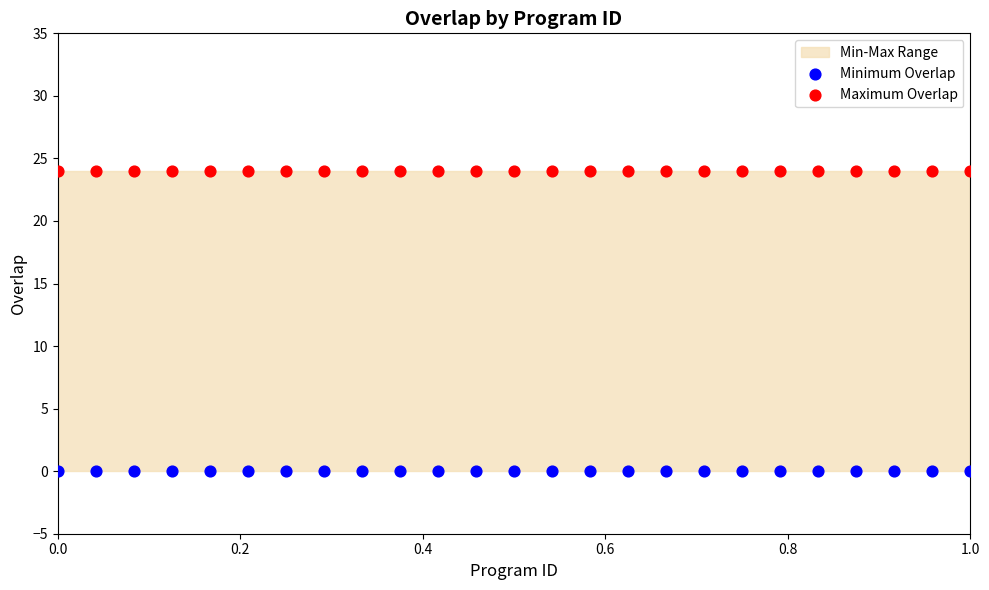

Which series contains the lowest Y value?

Minimum Overlap